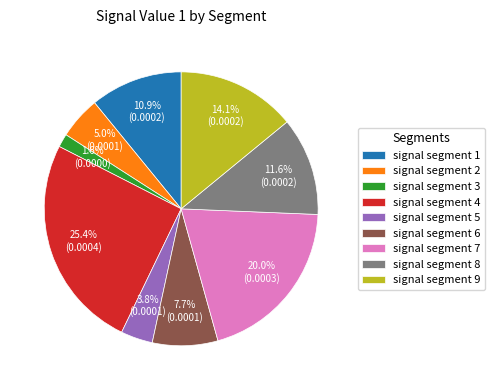

Which slice is the smallest?

signal segment 3